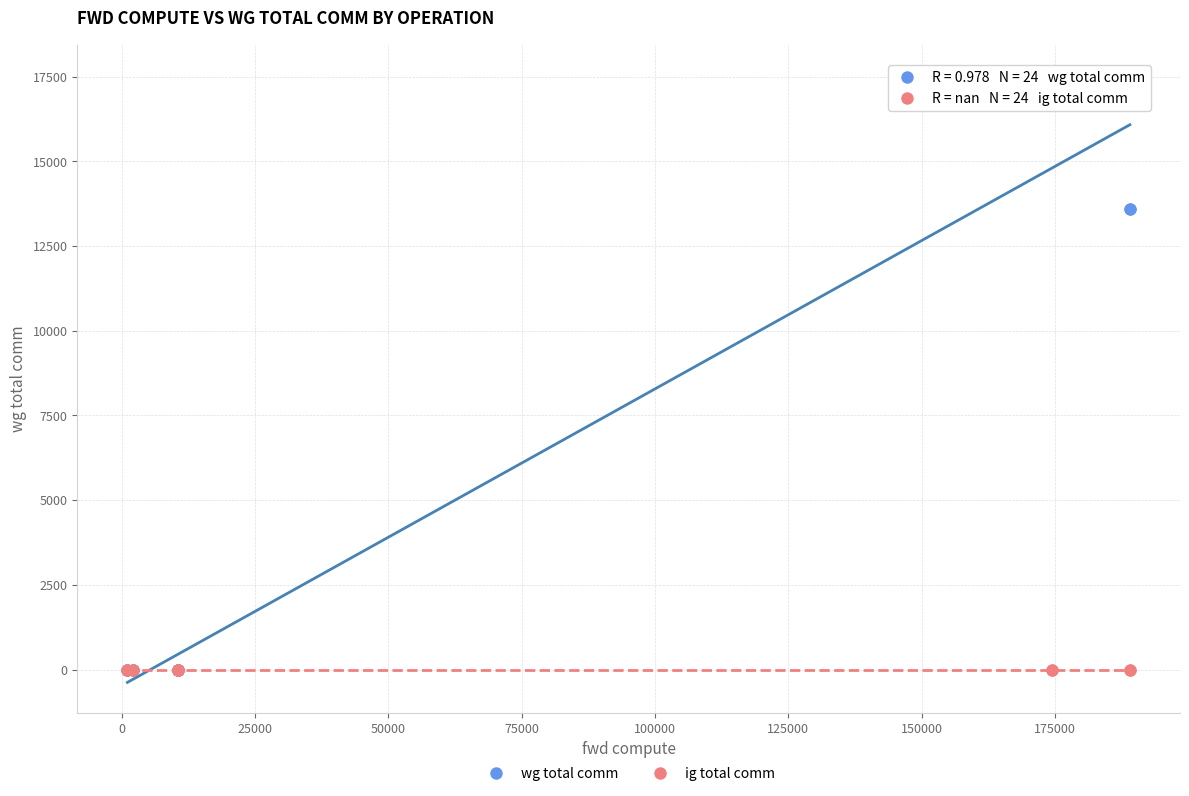

What are all the series names shown in the legend?

wg total comm, ig total comm